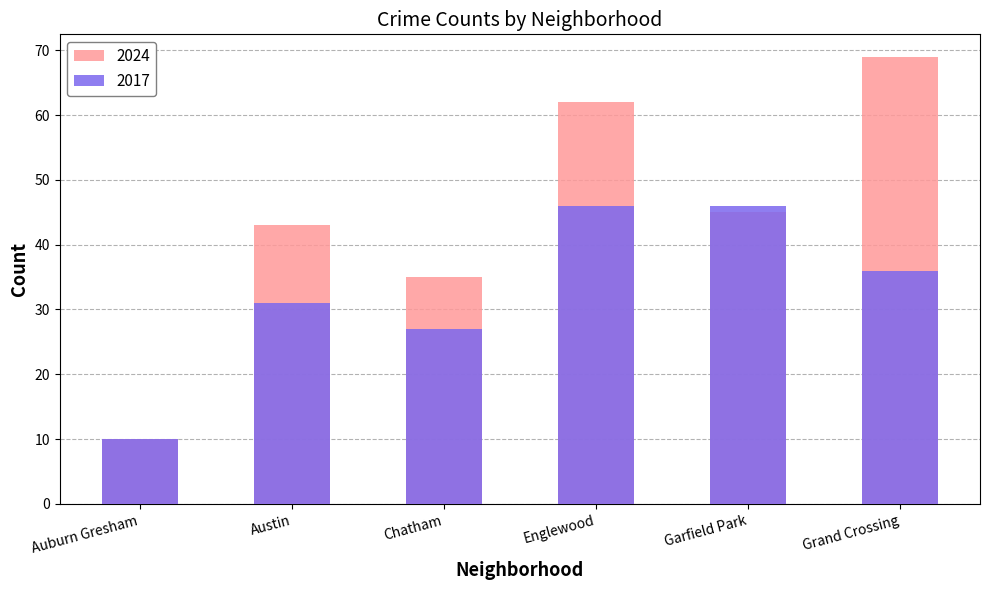

What is the value of the 2024 bar at the 3rd from the left?

35